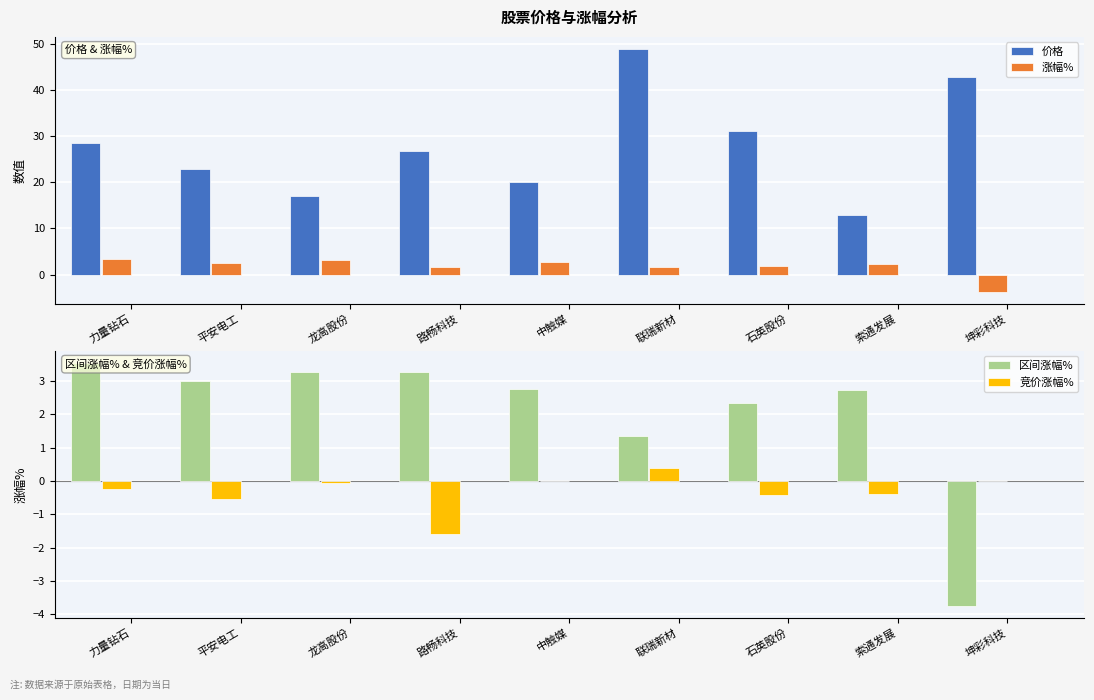

What are all the series names shown in the legend?

价格, 涨幅%, 区间涨幅%, 竞价涨幅%